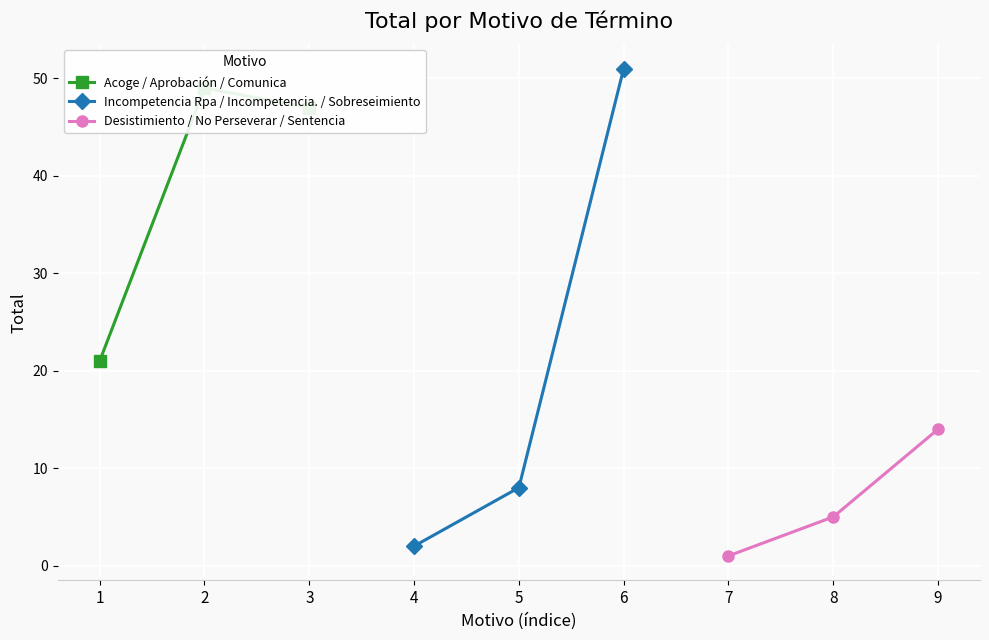

Reading right to left, what are all the values shown in this chart?

Acoge / Aprobación / Comunica: 47	49	21
Incompetencia Rpa / Incompetencia. / Sobreseimiento: 51	8	2
Desistimiento / No Perseverar / Sentencia: 14	5	1